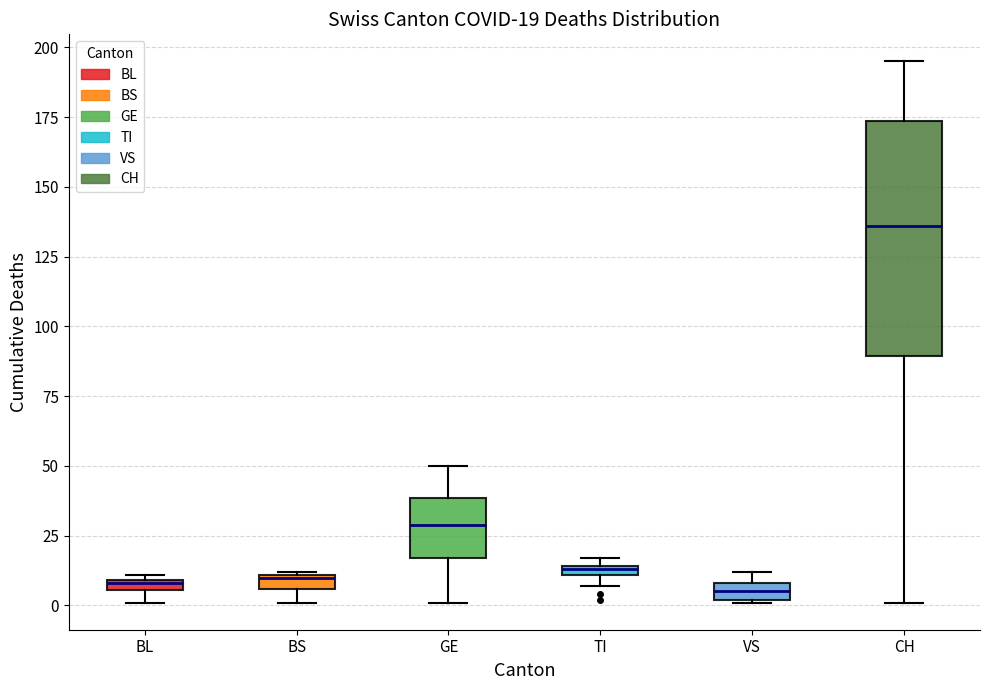

Which box is the tallest, from its lower edge to its upper edge?

CH